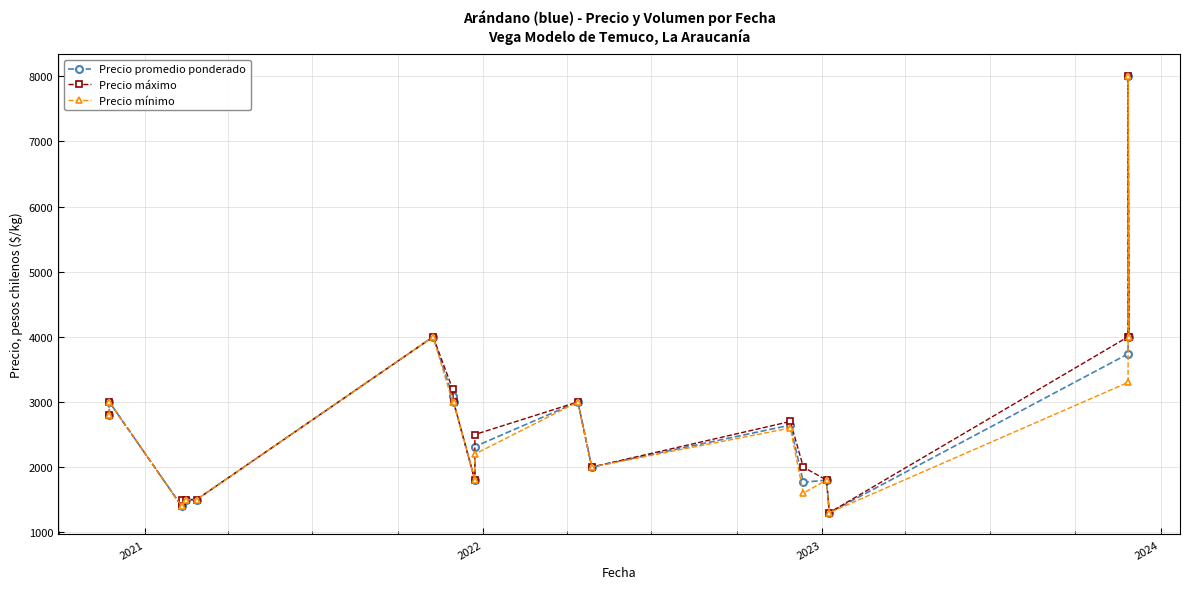

How many series are shown in this chart?

3